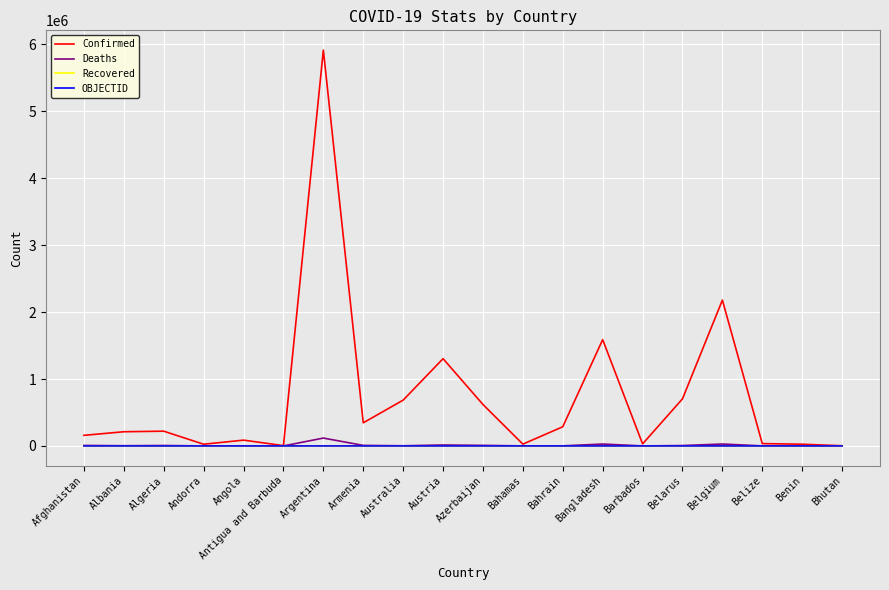

Which label corresponds to the largest value in the chart?

Argentina